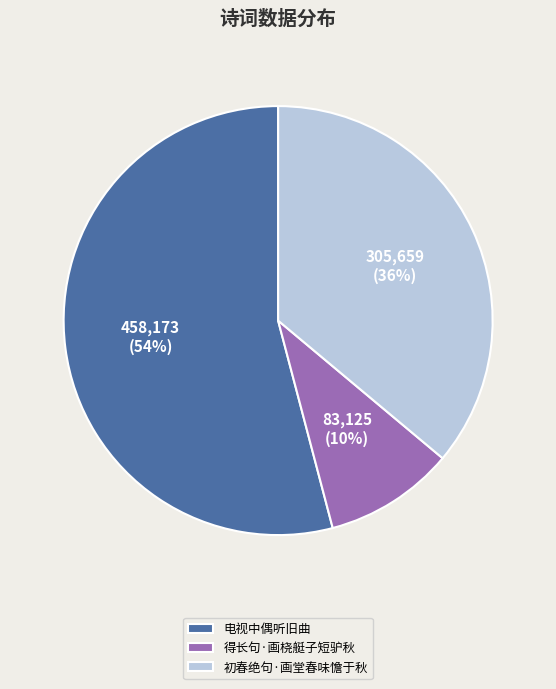

Count the number of slices in the pie.

3